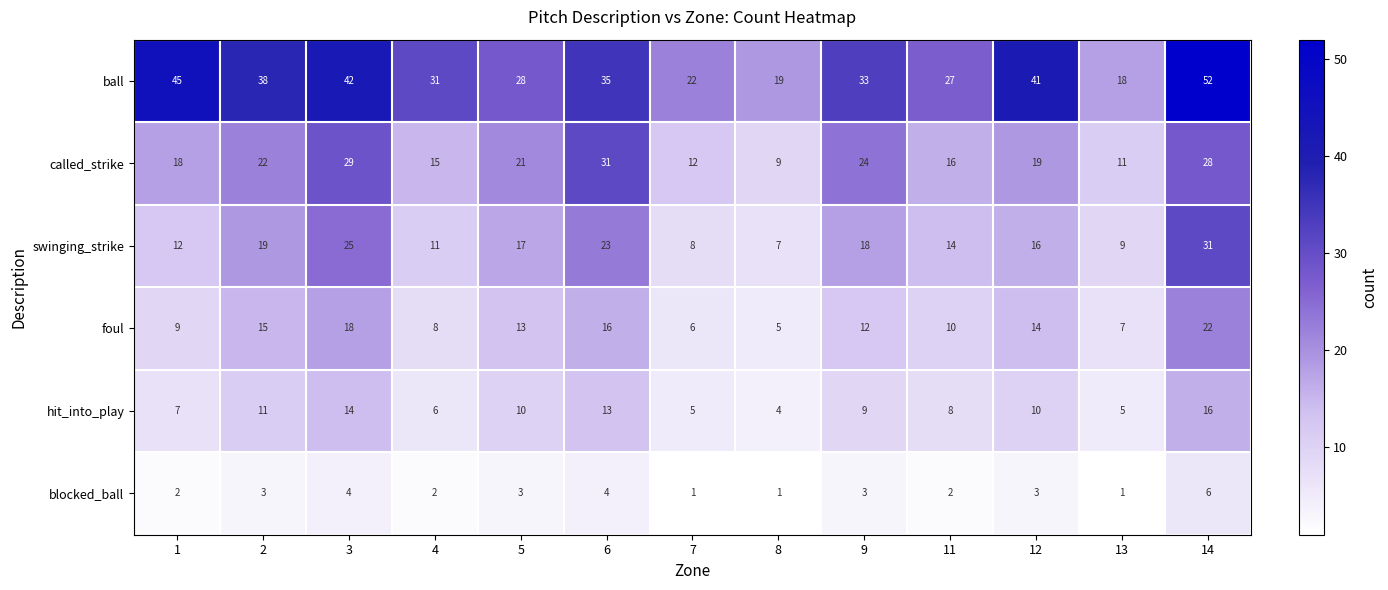

At which label is foul closest to 13?

5